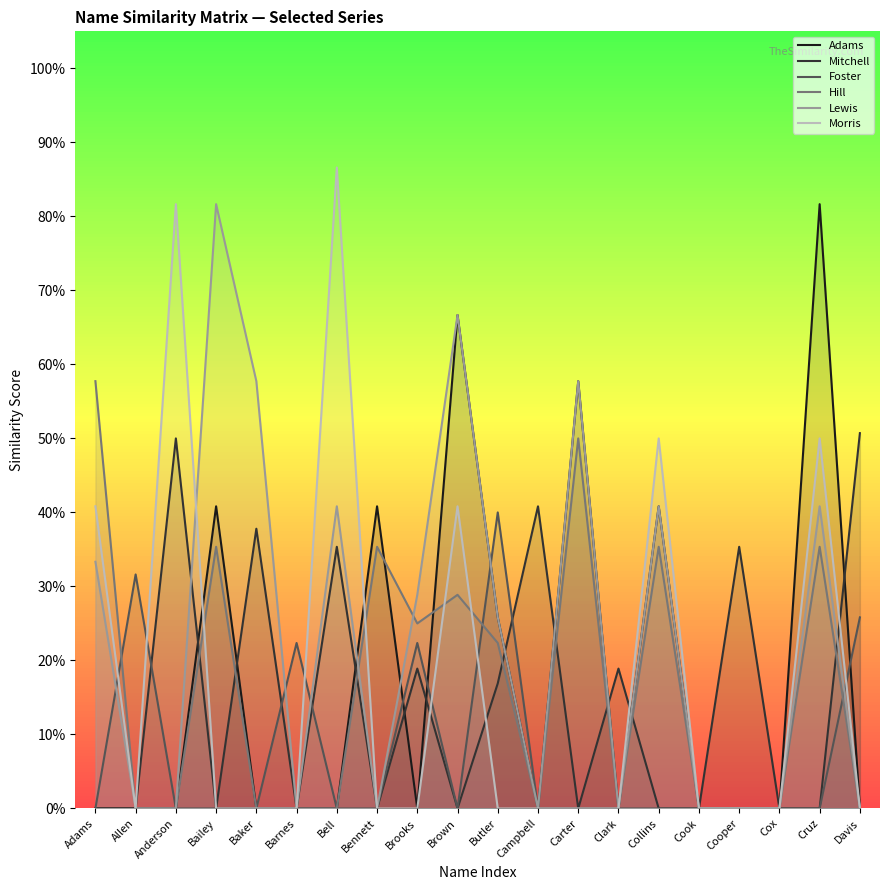

Reading right to left, list all the values displayed in this chart.

Adams: Davis=0.0	Cruz=0.8	Cox=0.0	Cooper=0.0	Cook=0.0	Collins=0.4	Clark=0.0	Carter=0.6	Campbell=0.0	Butler=0.3	Brown=0.7	Brooks=0.0	Bennett=0.4	Bell=0.0	Barnes=0.0	Baker=0.0	Bailey=0.4	Anderson=0.0	Allen=0.0	Adams=0.0
Mitchell: Davis=0.5	Cruz=0.0	Cox=0.0	Cooper=0.4	Cook=0.0	Collins=0.0	Clark=0.2	Carter=0.0	Campbell=0.4	Butler=0.2	Brown=0.0	Brooks=0.2	Bennett=0.0	Bell=0.4	Barnes=0.0	Baker=0.4	Bailey=0.0	Anderson=0.5	Allen=0.0	Adams=0.0
Foster: Davis=0.3	Cruz=0.0	Cox=0.0	Cooper=0.0	Cook=0.0	Collins=0.0	Clark=0.0	Carter=0.0	Campbell=0.0	Butler=0.4	Brown=0.0	Brooks=0.2	Bennett=0.0	Bell=0.0	Barnes=0.2	Baker=0.0	Bailey=0.0	Anderson=0.0	Allen=0.3	Adams=0.0
Hill: Davis=0.0	Cruz=0.4	Cox=0.0	Cooper=0.0	Cook=0.0	Collins=0.4	Clark=0.0	Carter=0.5	Campbell=0.0	Butler=0.2	Brown=0.3	Brooks=0.2	Bennett=0.4	Bell=0.0	Barnes=0.0	Baker=0.0	Bailey=0.4	Anderson=0.0	Allen=0.0	Adams=0.6
Lewis: Davis=0.0	Cruz=0.4	Cox=0.0	Cooper=0.0	Cook=0.0	Collins=0.4	Clark=0.0	Carter=0.6	Campbell=0.0	Butler=0.3	Brown=0.7	Brooks=0.3	Bennett=0.0	Bell=0.4	Barnes=0.0	Baker=0.6	Bailey=0.8	Anderson=0.0	Allen=0.0	Adams=0.3
Morris: Davis=0.0	Cruz=0.5	Cox=0.0	Cooper=0.0	Cook=0.0	Collins=0.5	Clark=0.0	Carter=0.0	Campbell=0.0	Butler=0.0	Brown=0.4	Brooks=0.0	Bennett=0.0	Bell=0.9	Barnes=0.0	Baker=0.0	Bailey=0.0	Anderson=0.8	Allen=0.0	Adams=0.4